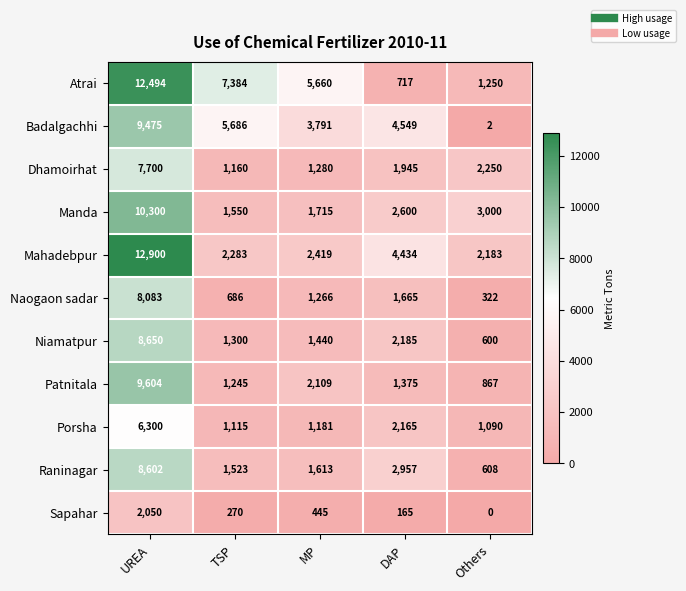

Which series has the widest spread of values?

Atrai